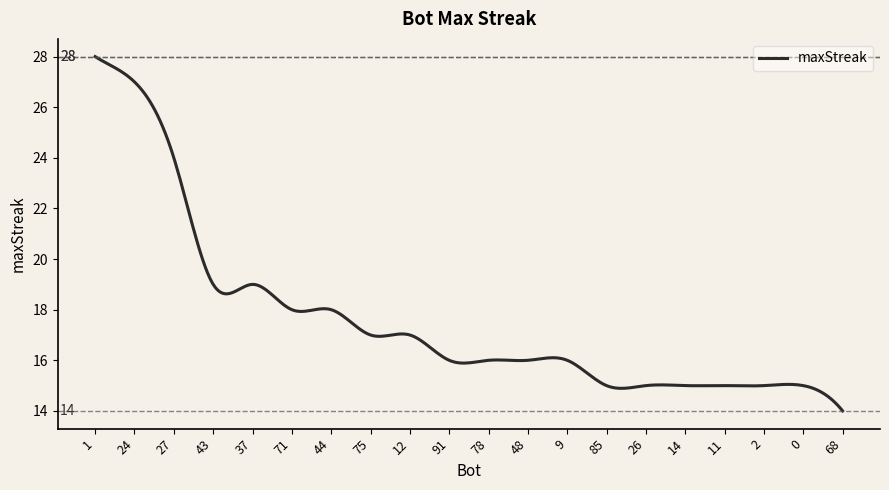

What is the greatest value displayed?

28.0